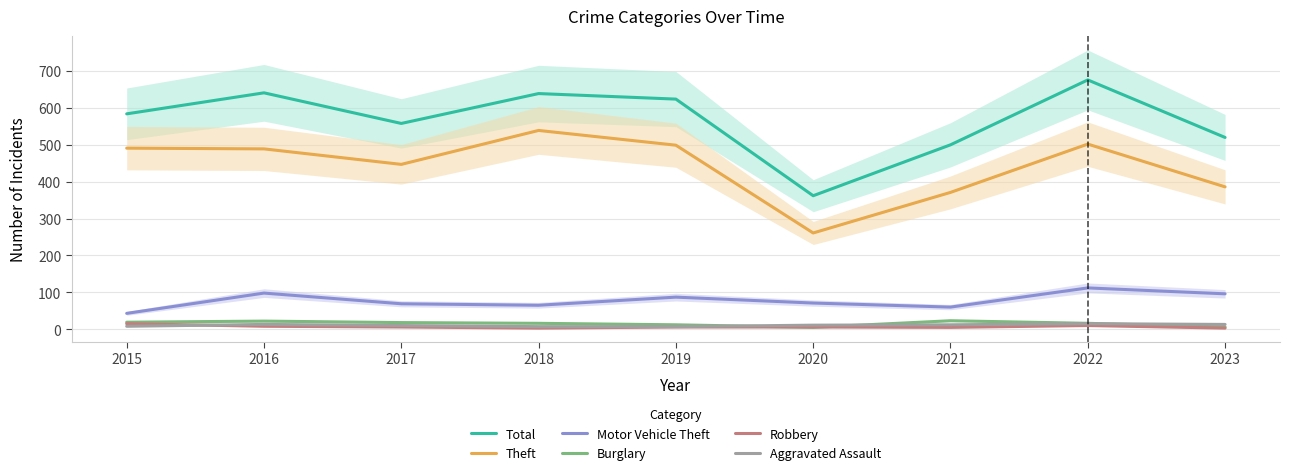

Reading right to left, extract all data points from this chart.

Total: 520	676	500	362	624	639	558	641	584
Theft: 386	502	371	261	499	539	447	489	491
Motor Vehicle Theft: 96	112	60	71	87	65	69	98	43
Burglary: 6	16	23	5	12	16	18	22	19
Robbery: 3	10	5	6	6	3	6	8	15
Aggravated Assault: 13	15	12	11	7	7	10	13	8